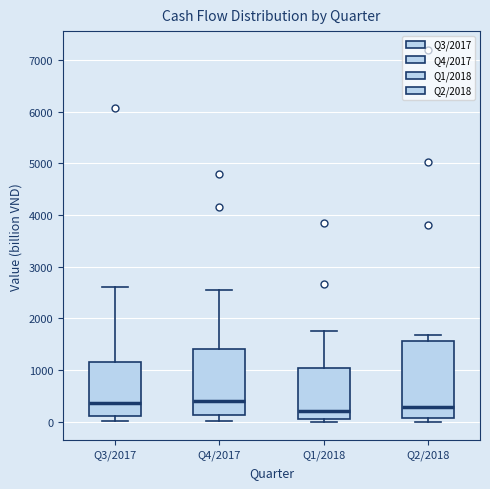

Where does the lower whisker of the box for Q3/2017 end on the y-axis? The values are not printed on the chart, so give them approximately, as read against the axis.

0